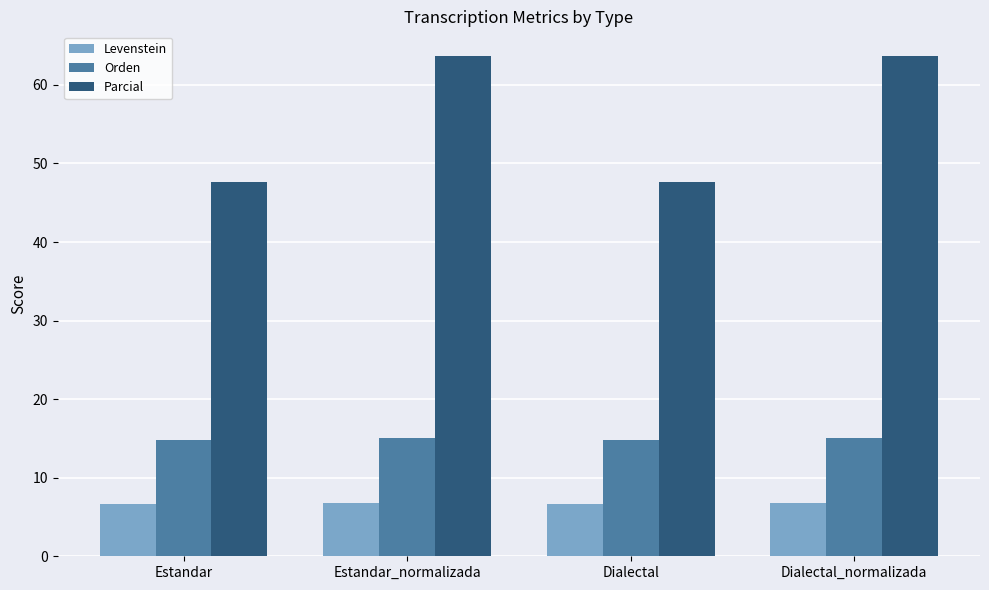

The Orden series shows 15.1 at Dialectal_normalizada. True or false?

True